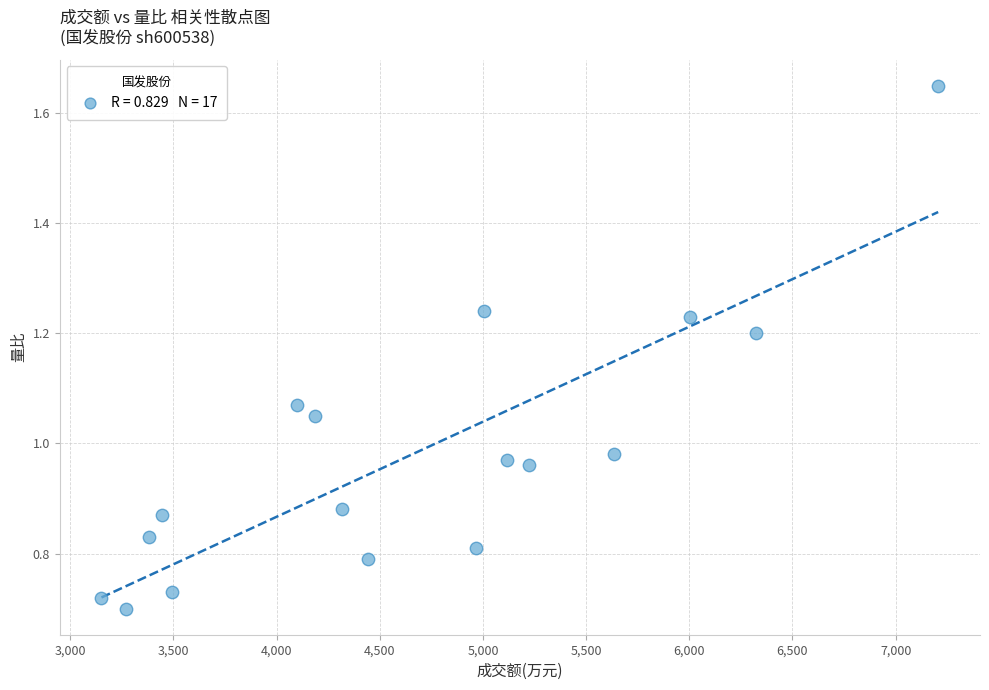

What is the range of X values (max minus min)?

4055.0